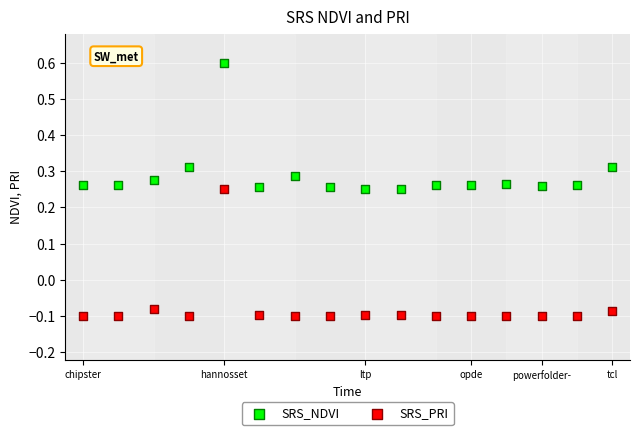

Which series contains the lowest Y value?

SRS_PRI